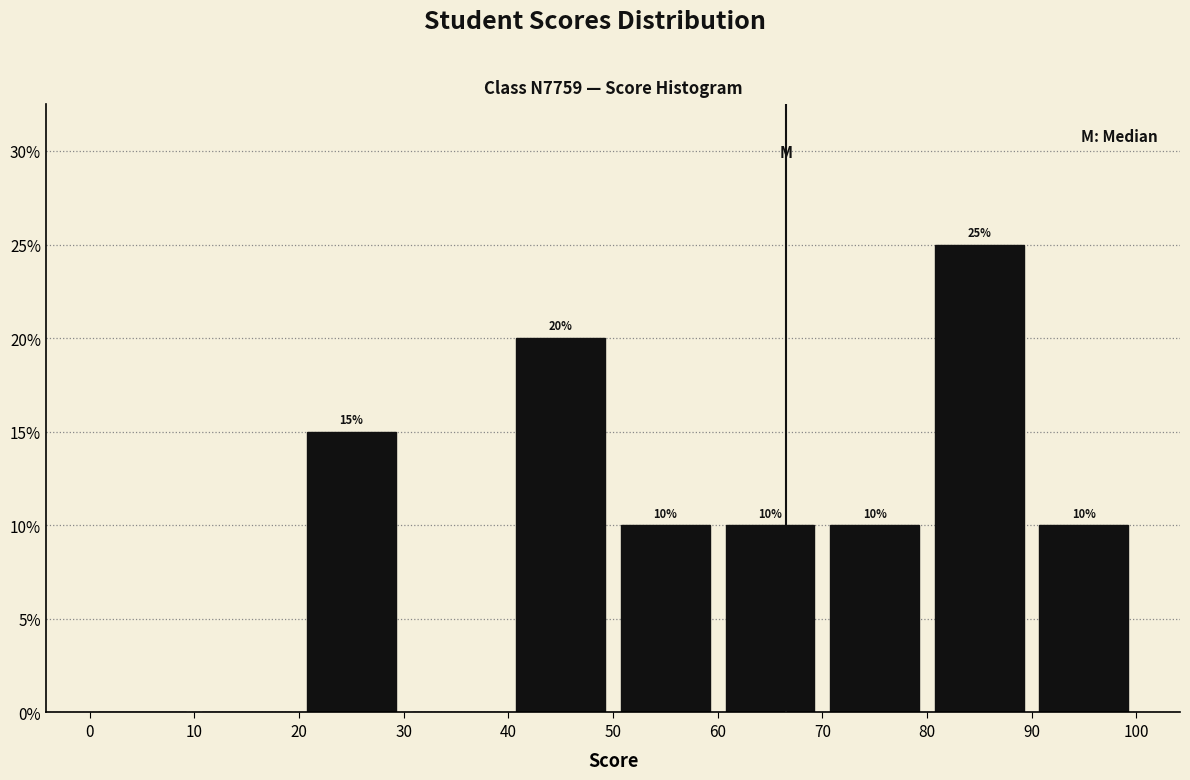

Which range on the x-axis has the tallest bar?

80 to 90